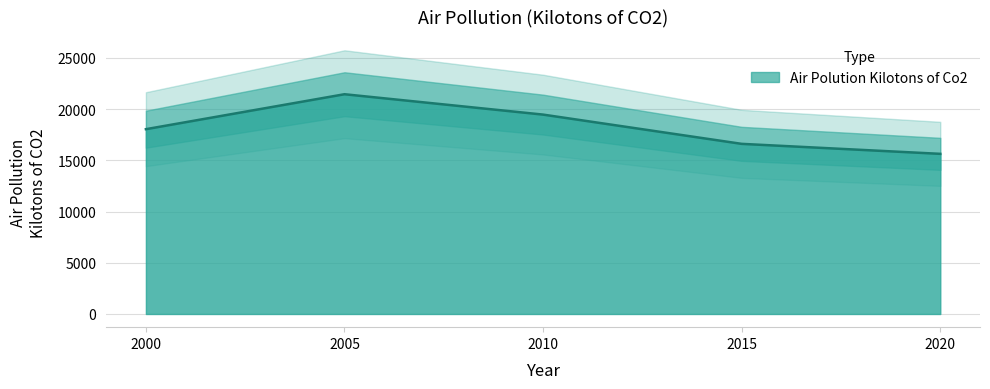

At which category does the data reach its first local peak?

2005